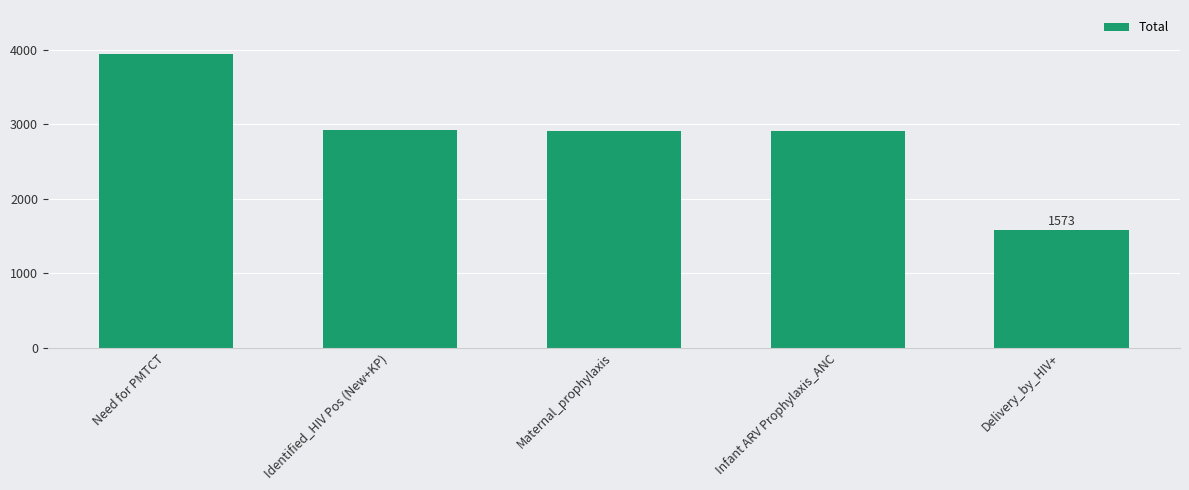

What is the label of the 4th bar from the right?

Identified_HIV Pos (New+KP)